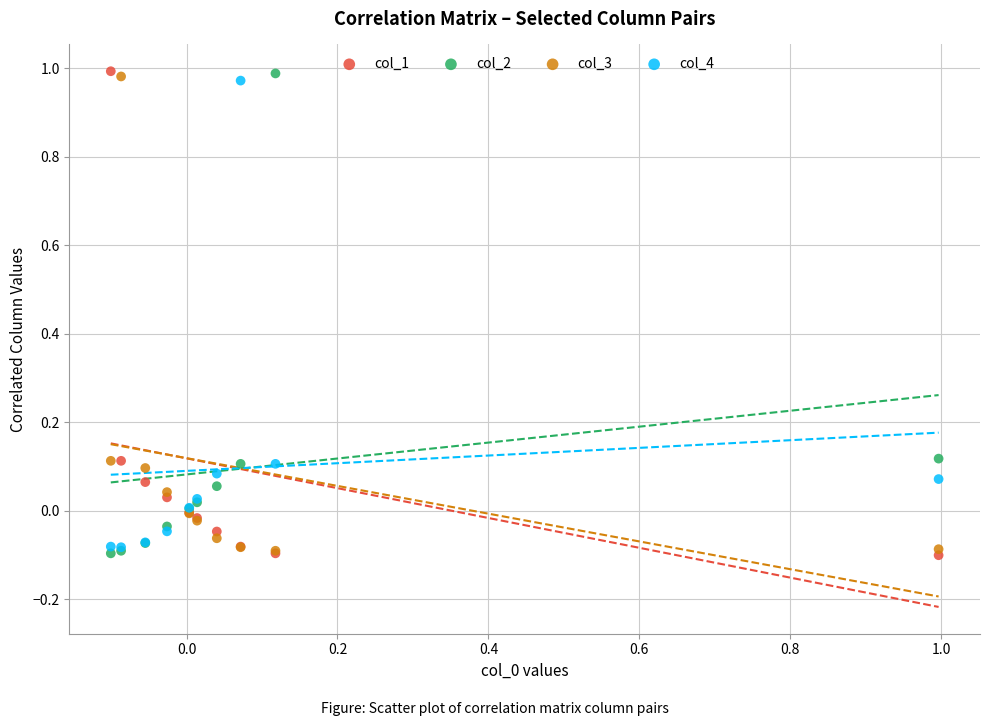

What are all the series names shown in the legend?

col_1, col_2, col_3, col_4